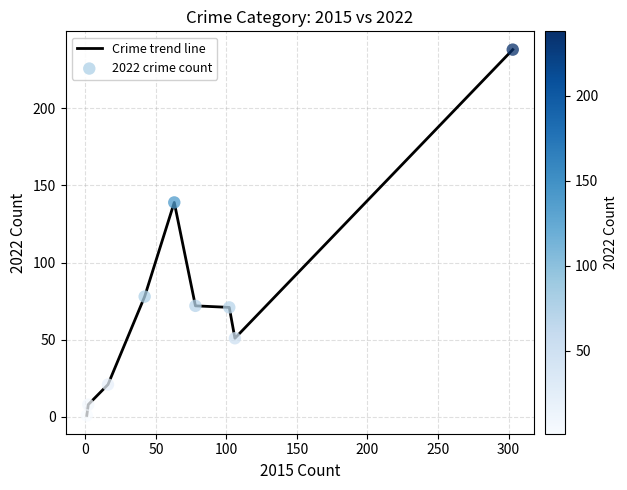

What is the difference between the maximum and minimum values?

237